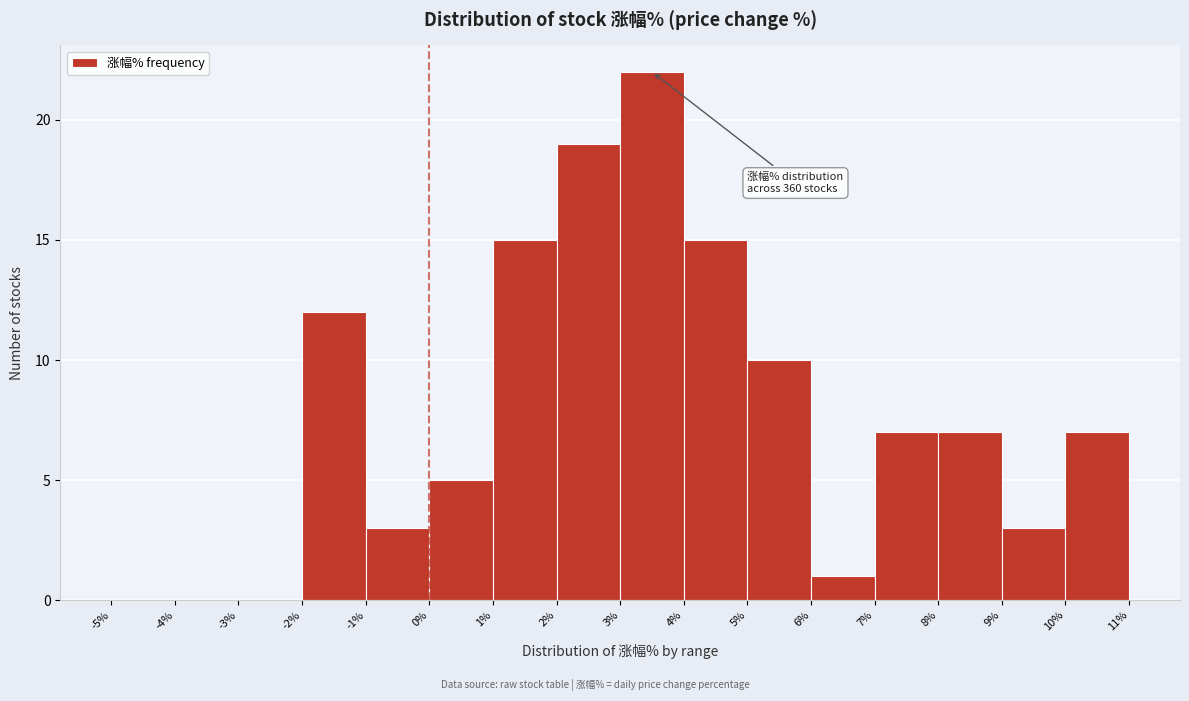

Over which range of the x-axis is the bar tallest?

3% to 4%